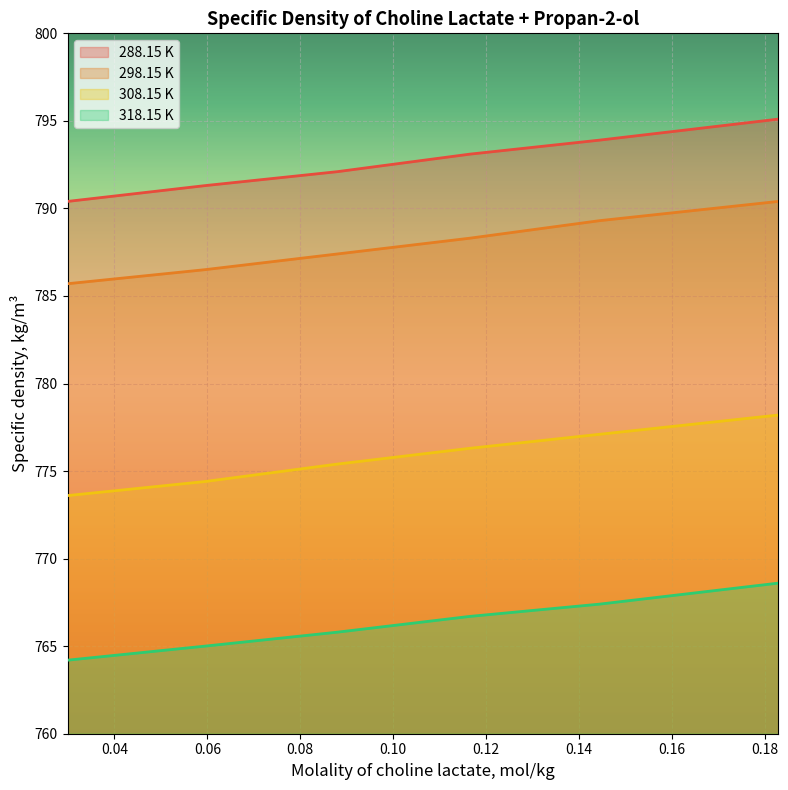

What is the difference between the 298.15 K values at 0.088 and 0.0594?

0.9